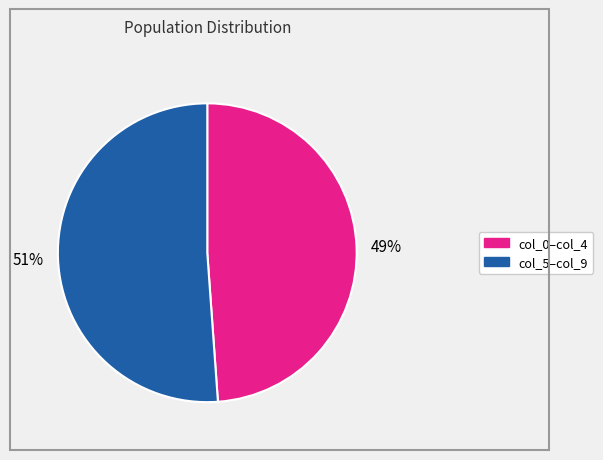

To the nearest percent, what is the difference between the largest and smallest slice percentages?

2%